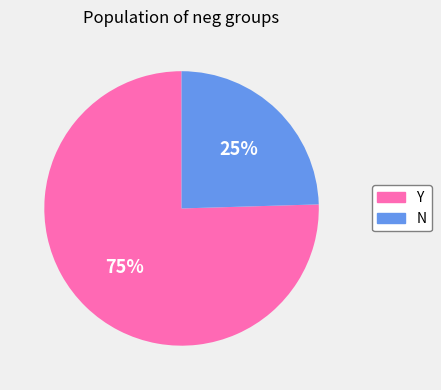

What is the ratio of the value at N to the value at Y?

0.3